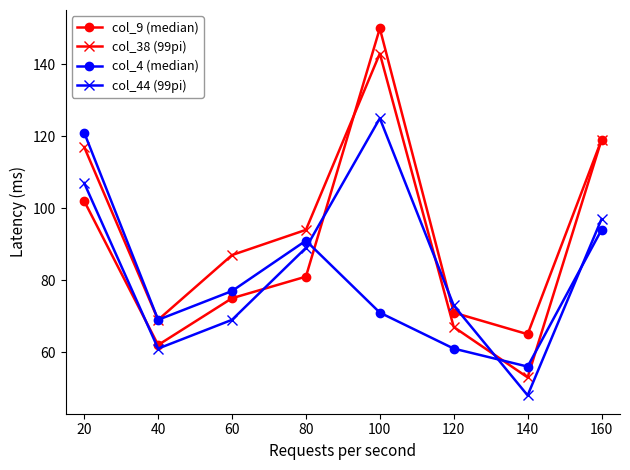

What is the minimum value shown in the chart?

48